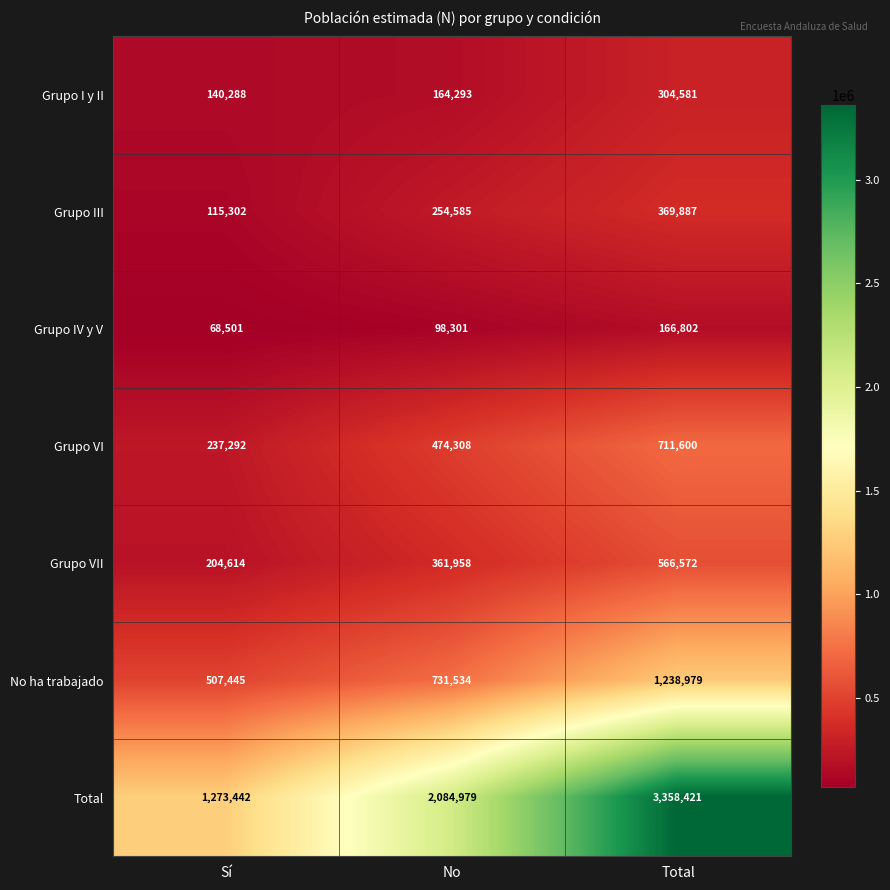

Rank the categories by No ha trabajado value from lowest to highest.

Sí, No, Total